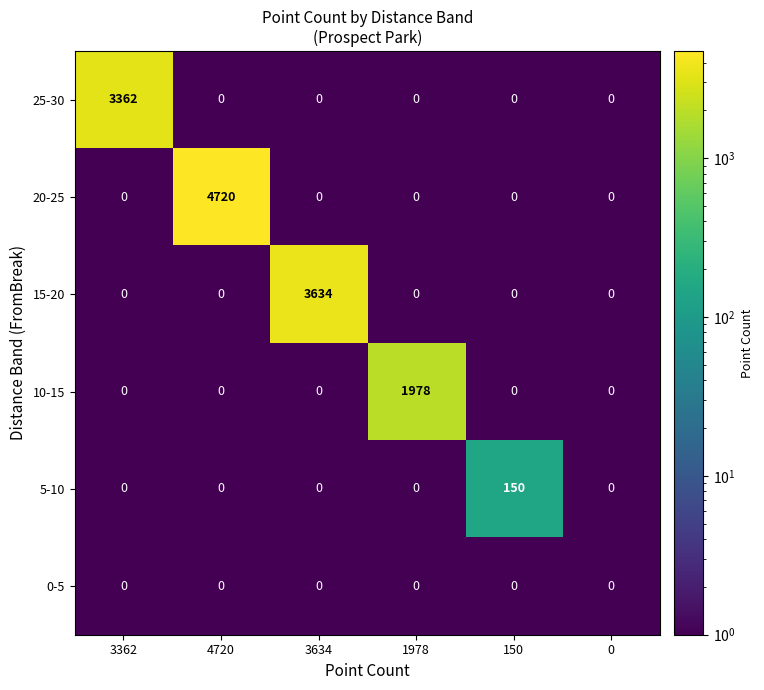

Rank the series by their maximum value, from highest to lowest.

20-25, 15-20, 25-30, 10-15, 5-10, 0-5